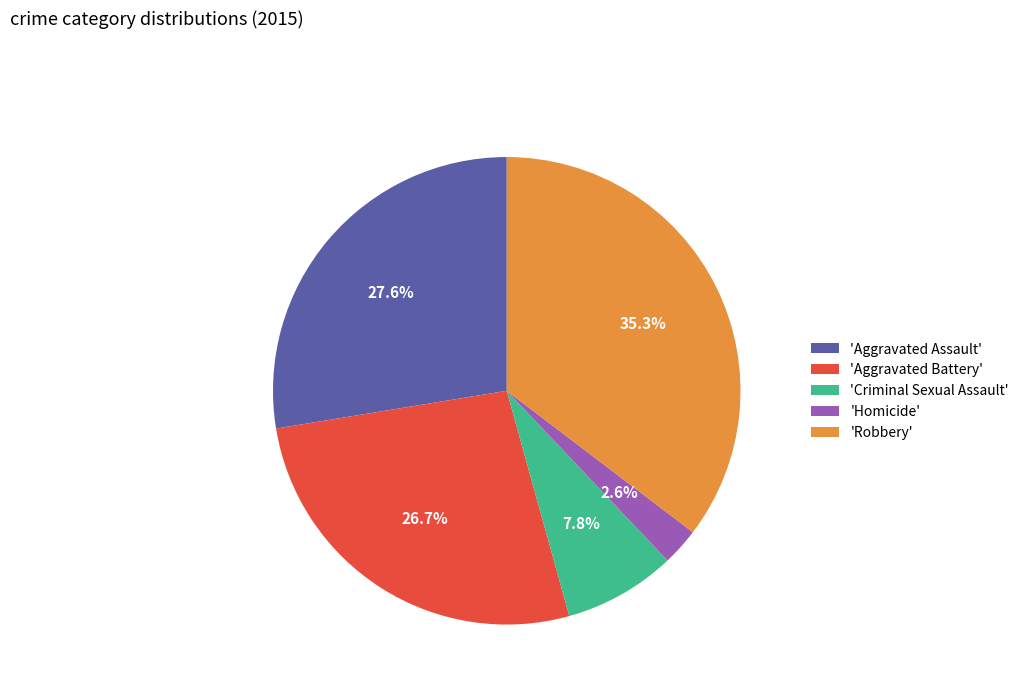

Which slice is the smallest?

'Homicide'